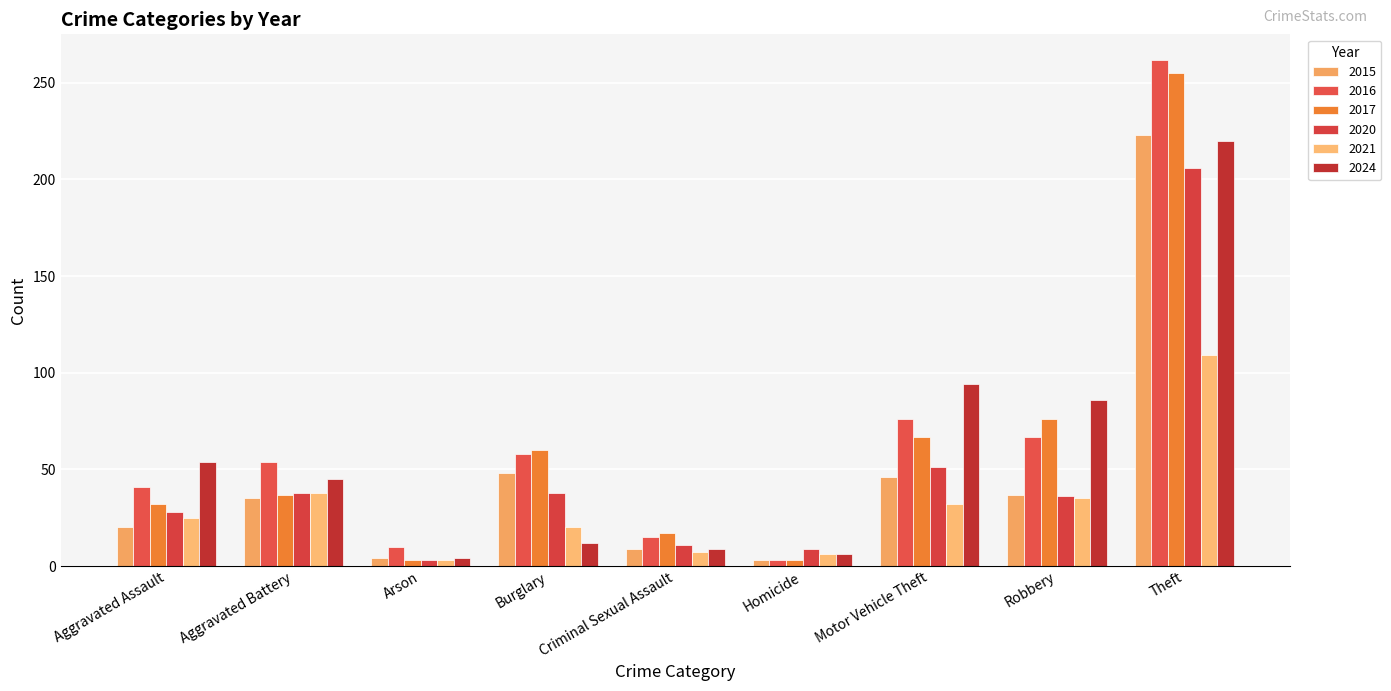

What value does the 2015 series have at Homicide?

3